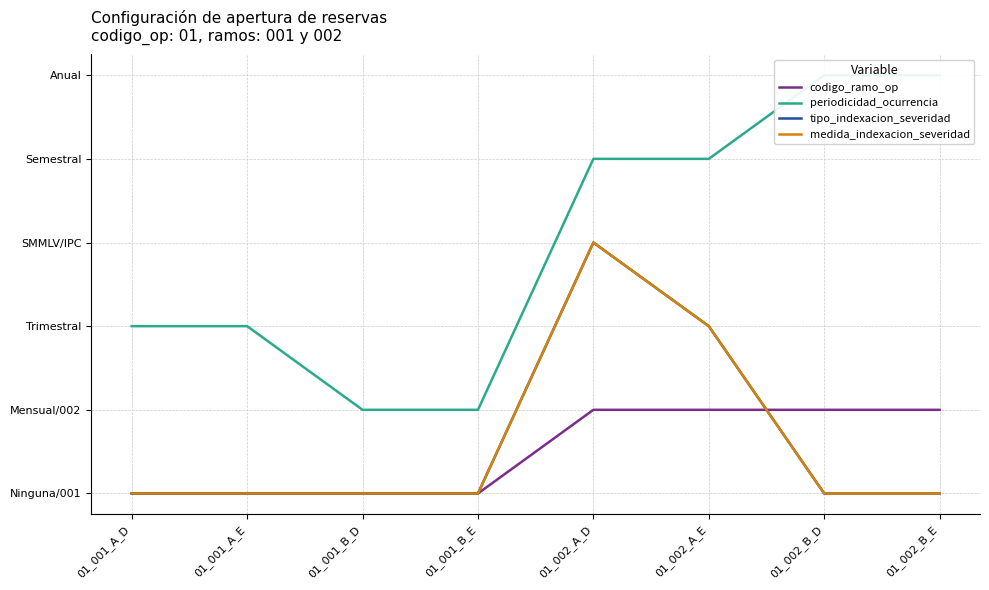

Which category has the lowest value in the tipo_indexacion_severidad series?

01_001_A_D